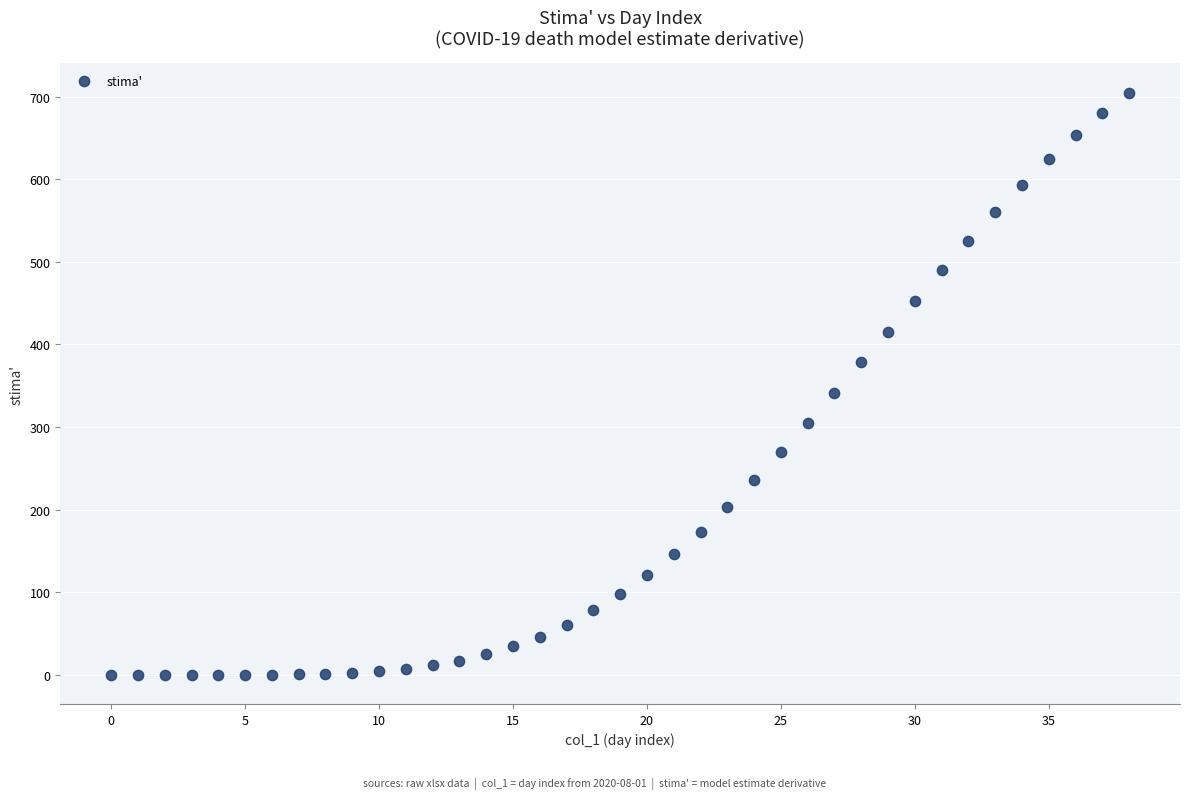

What Y value in the scatter plot is closest to 352?

341.1